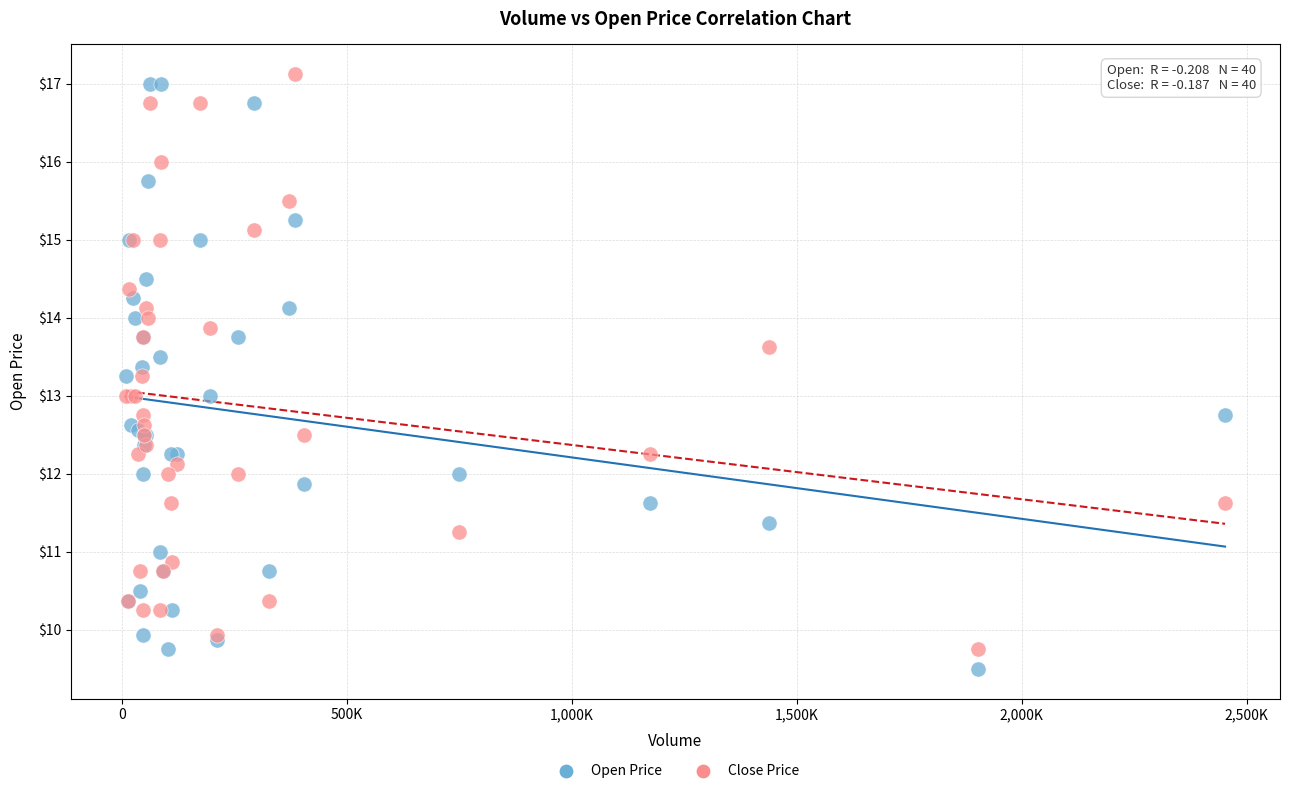

Which series contains the lowest Y value?

Open Price